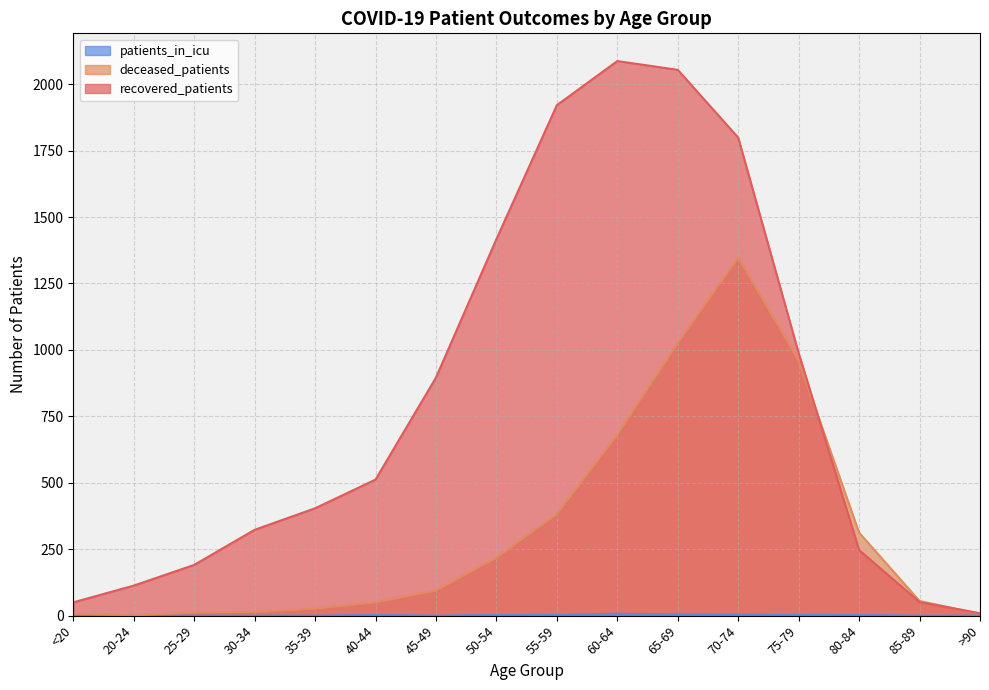

Where is the first local minimum for patients_in_icu?

45-49